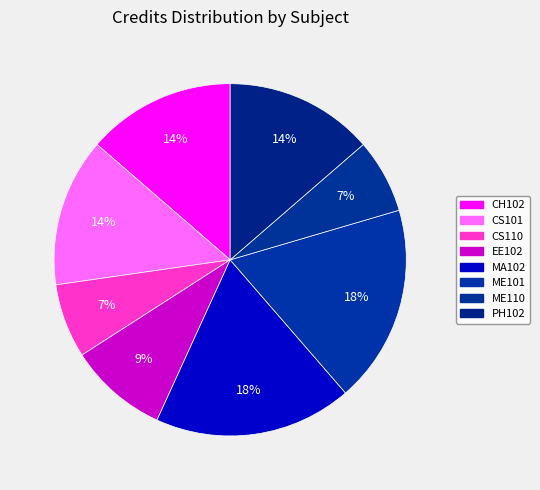

Is it true that EE102 is 16% of the pie?

False